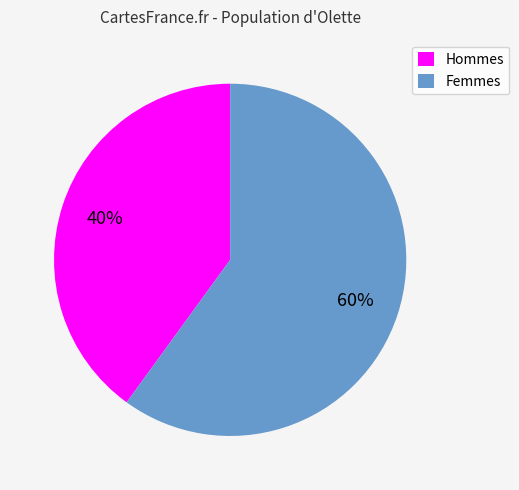

To the nearest percent, what percentage of the pie is Femmes?

60%